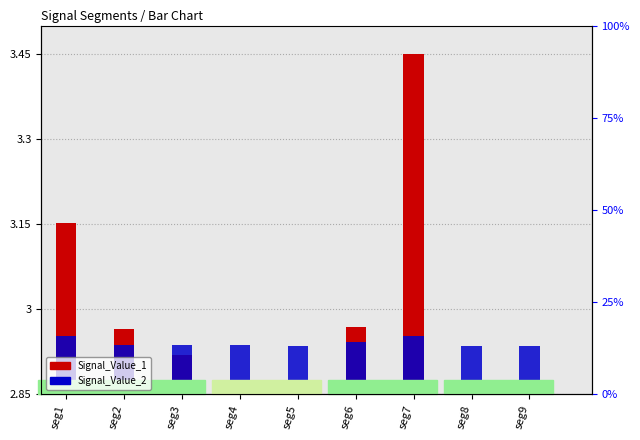

What are all the series names shown in the legend?

Signal_Value_1, Signal_Value_2